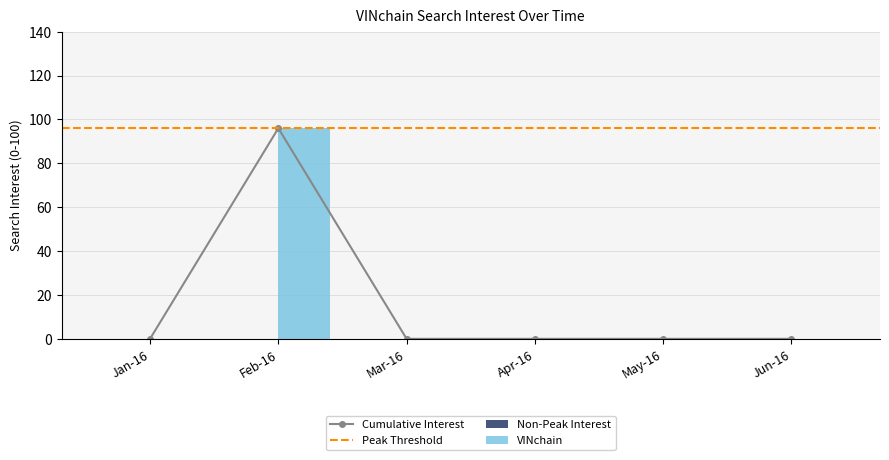

True or false: Cumulative Interest has more than 2 interior local peaks.

False